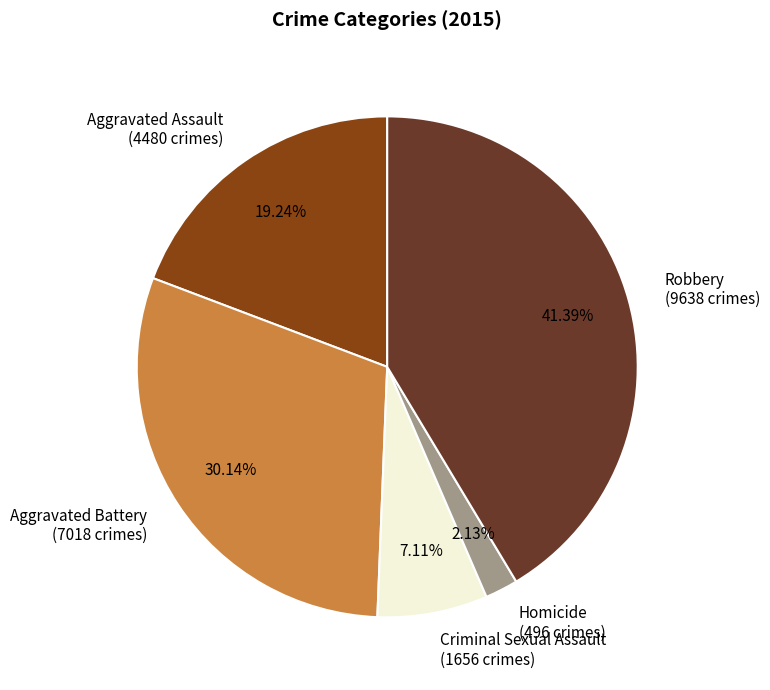

What percentage is the Aggravated Battery slice, to the nearest percent?

30%